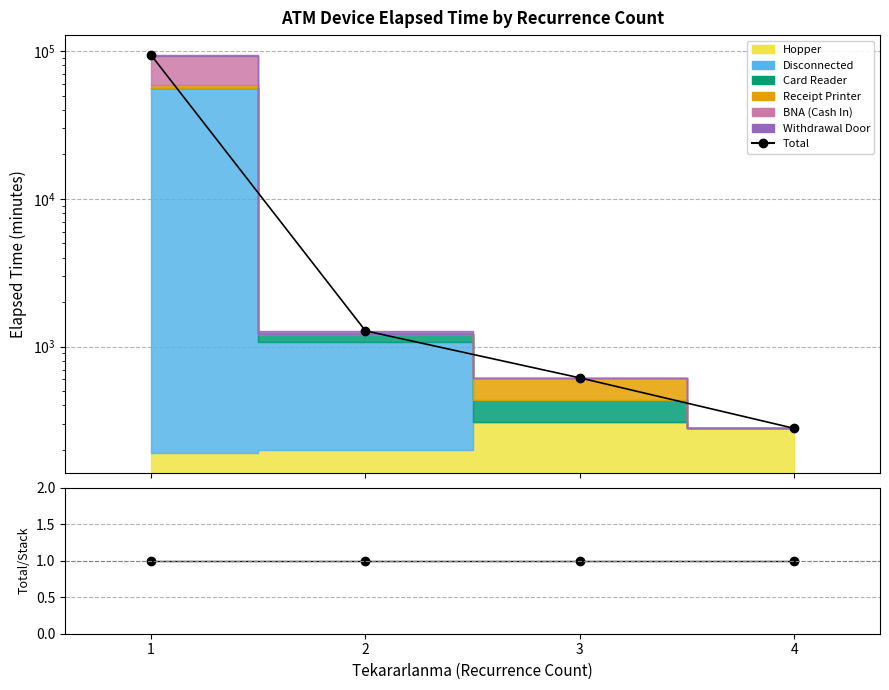

Is the value of Total/Stack at 1 greater than the value of Total at 2?

No